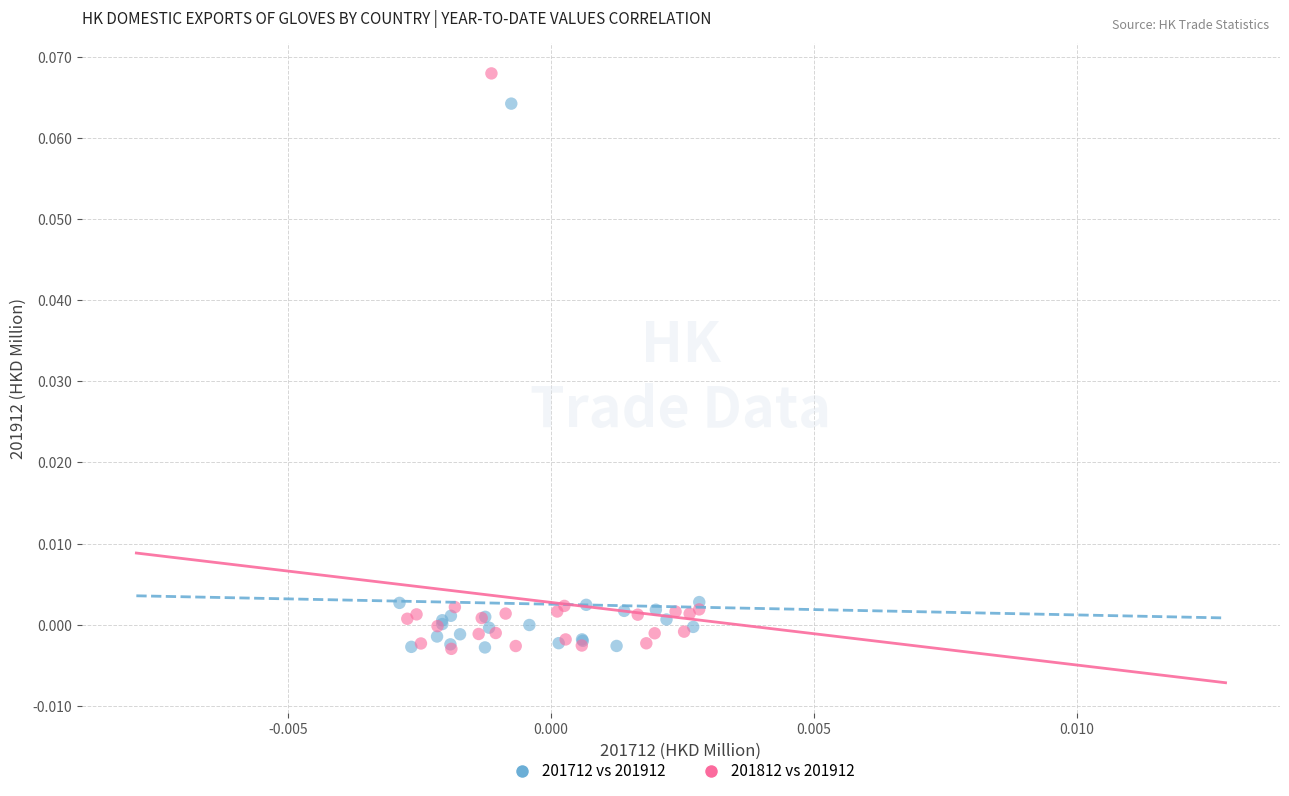

Which series contains the highest Y value?

201812 vs 201912